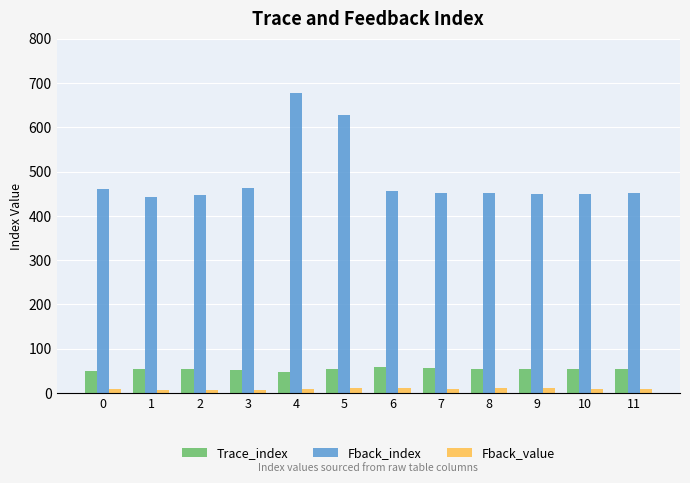

Is the value of Fback_index at 10 greater than the value of Trace_index at 10?

Yes